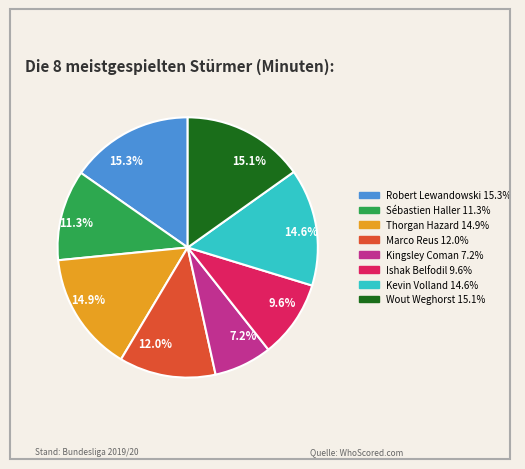

What is the smallest slice in the pie chart?

Kingsley Coman